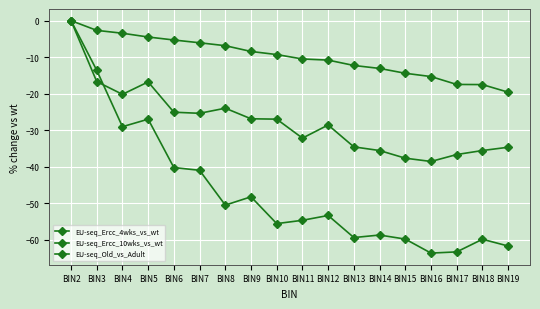

How many lines are shown in the chart?

3